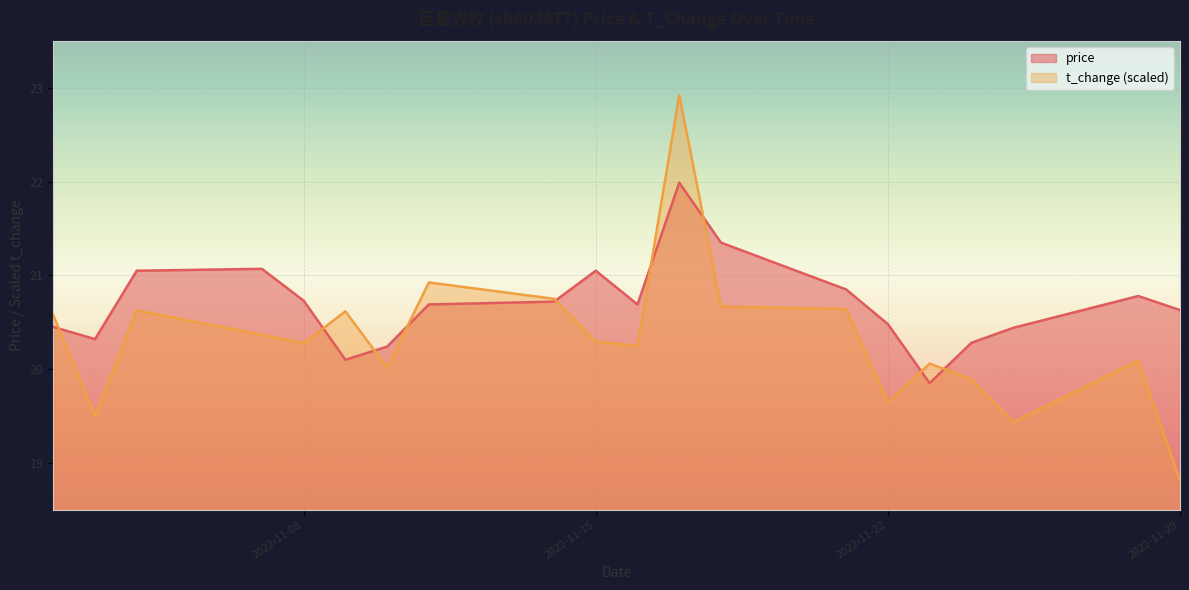

What are all the series names shown in the legend?

price, t_change (scaled)